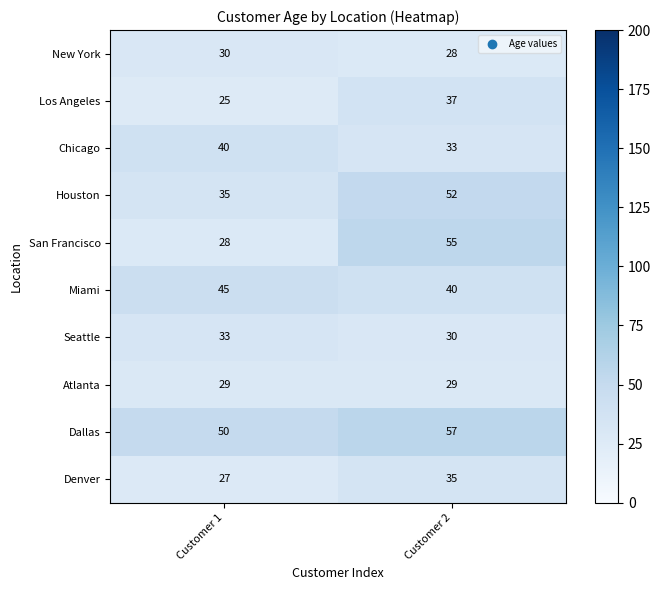

Is it true that New York equals 30 at Customer 1?

True